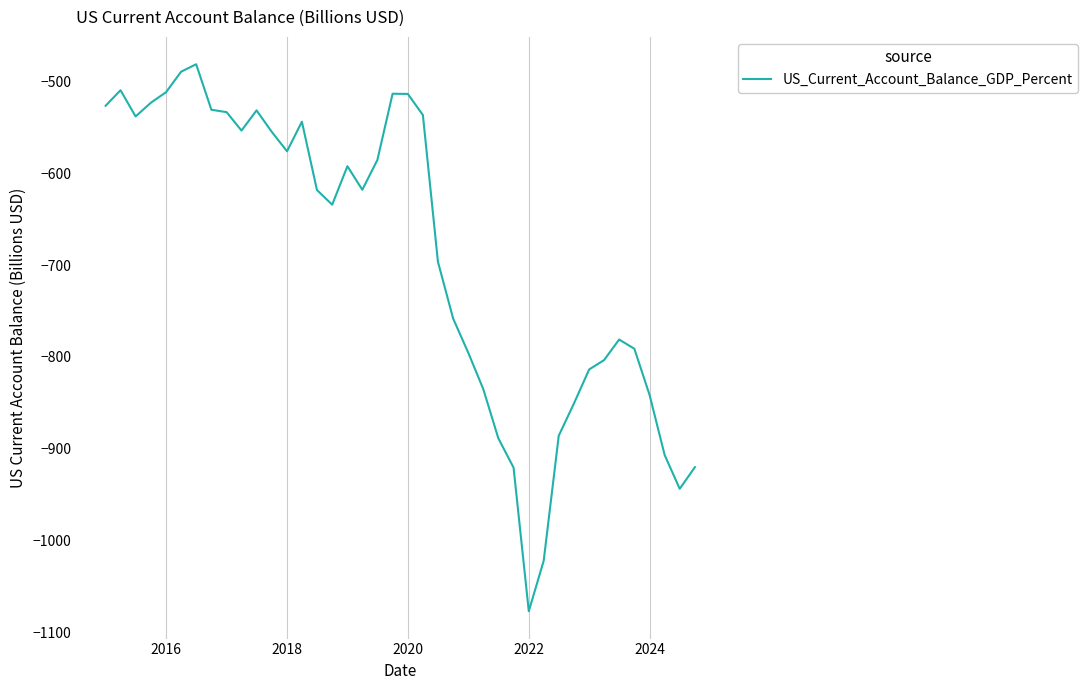

What is the greatest value displayed?

-481.2